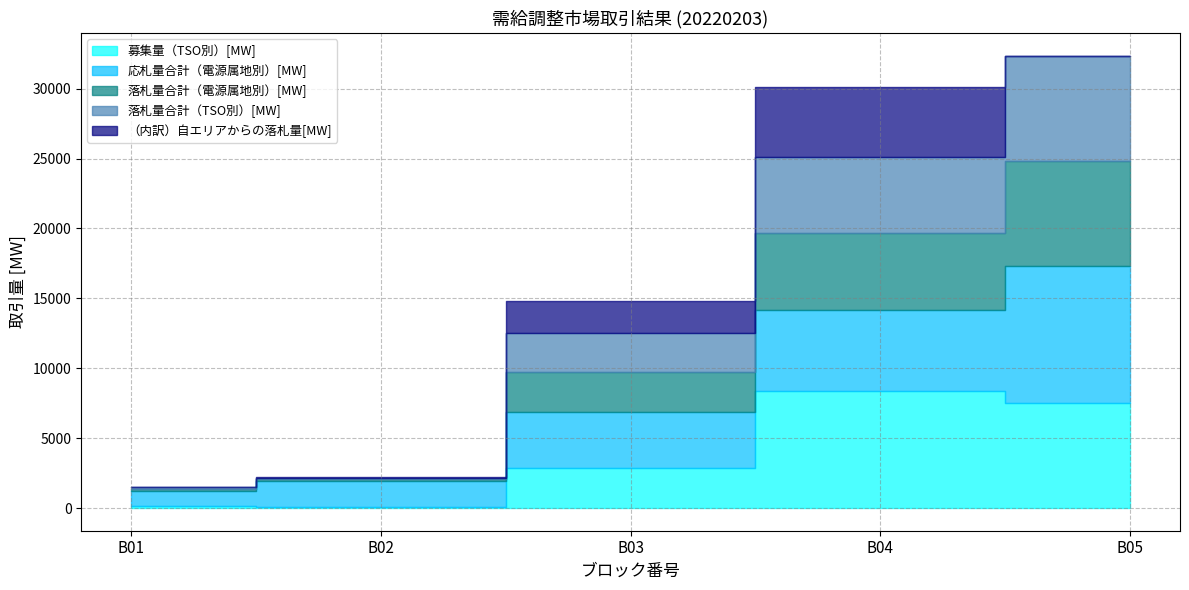

At which category does 募集量（TSO別）[MW] reach its first local valley?

B02